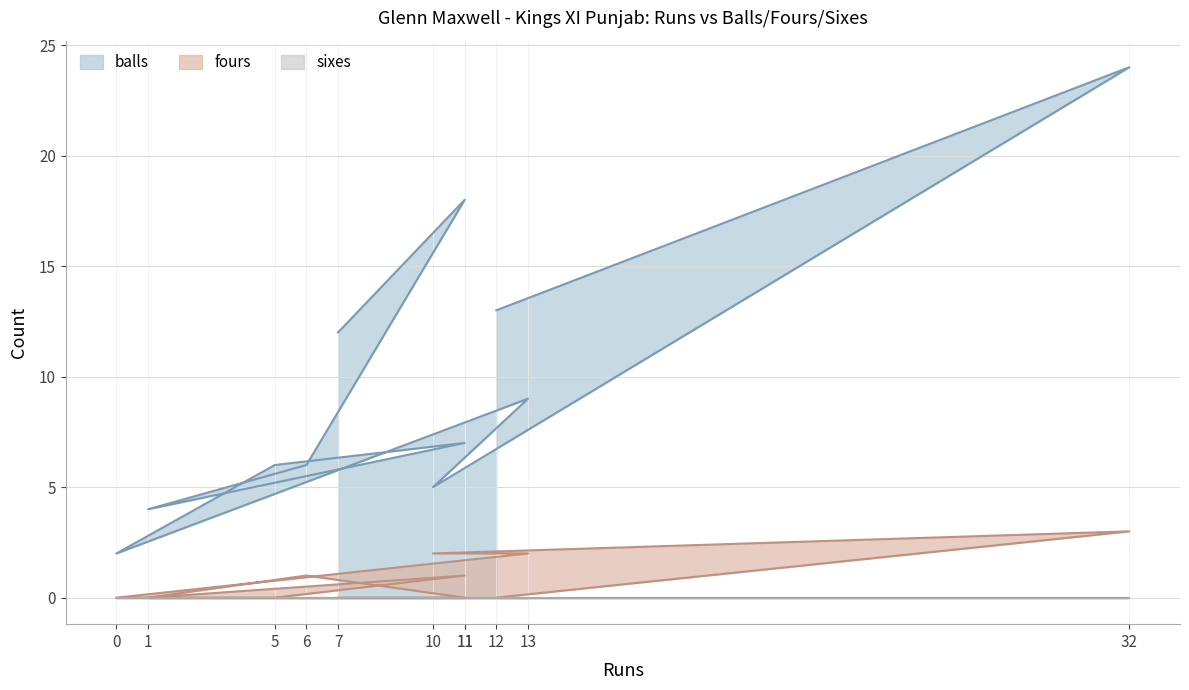

Which series has the widest spread of values?

balls